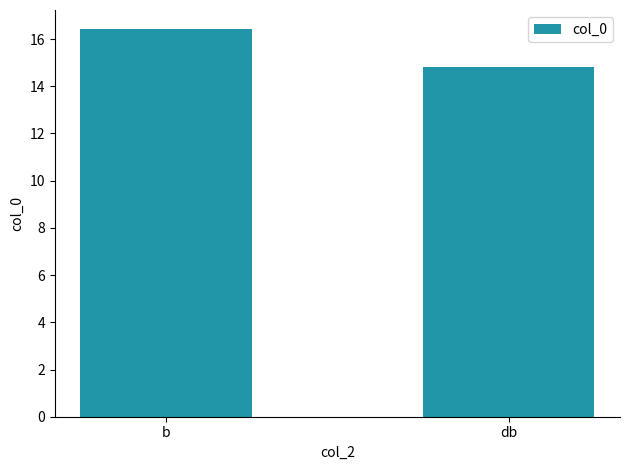

What is the average value?

15.6